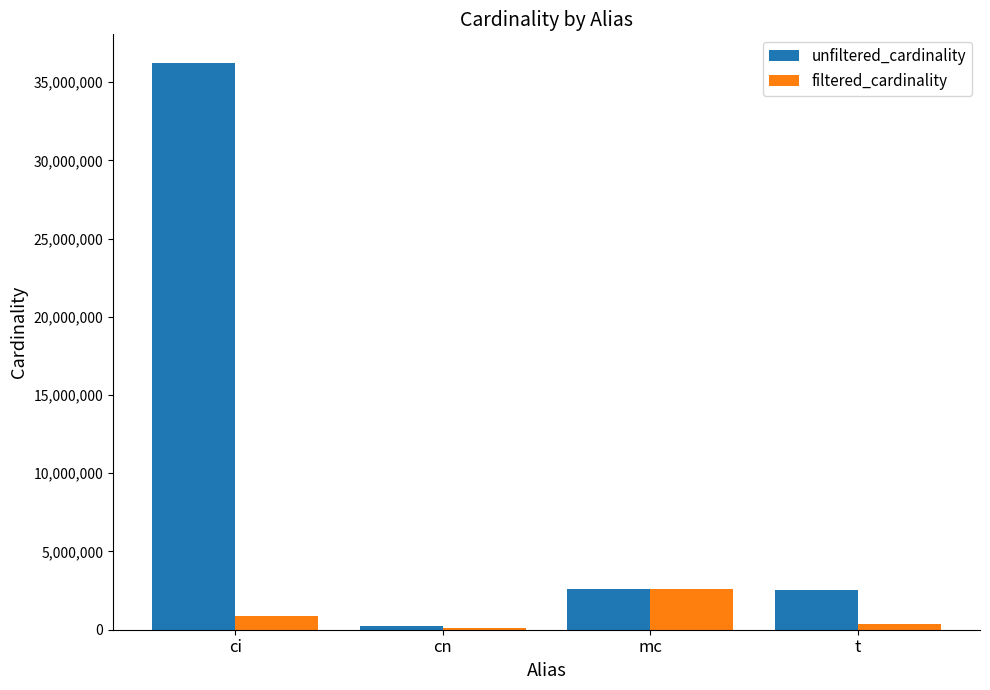

Which series has the largest total across all categories?

unfiltered_cardinality